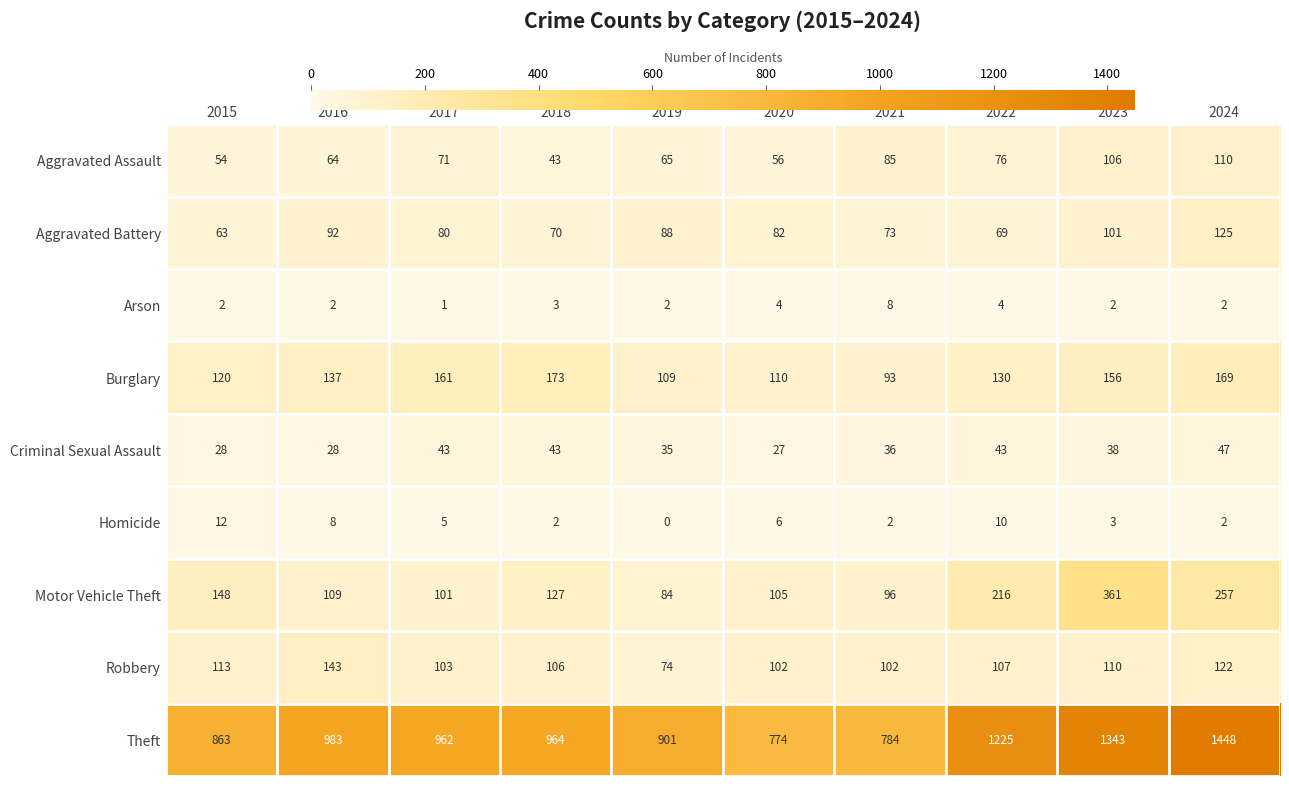

At which label is Motor Vehicle Theft closest to 222?

2022